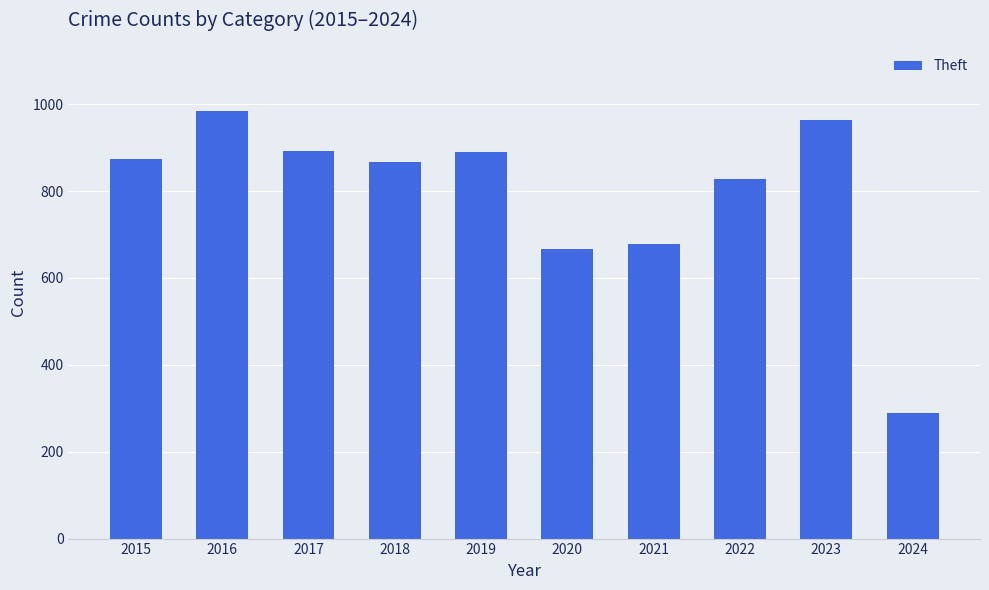

How many series are shown in this chart?

1